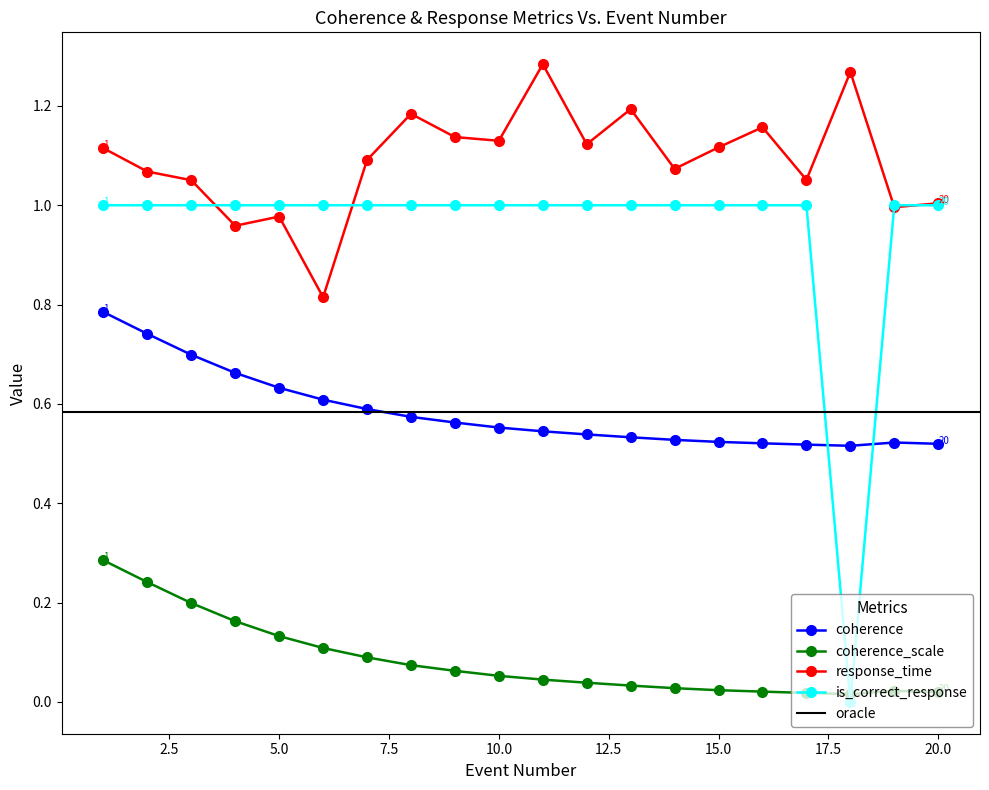

What is the value of the coherence point at the 16th from the left?

0.5